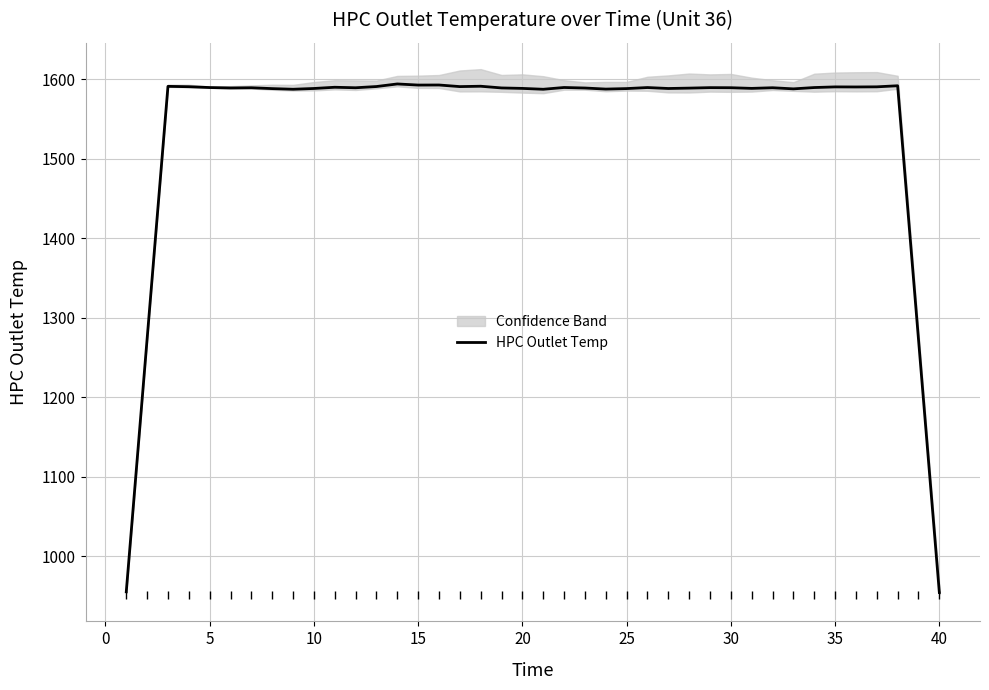

Is this an area chart (filled region under the line)?

No